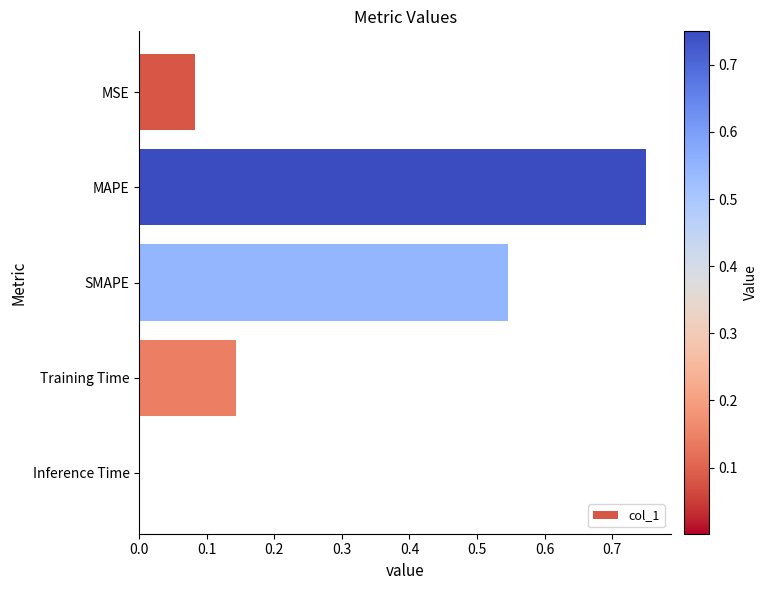

What is the average value?

0.3